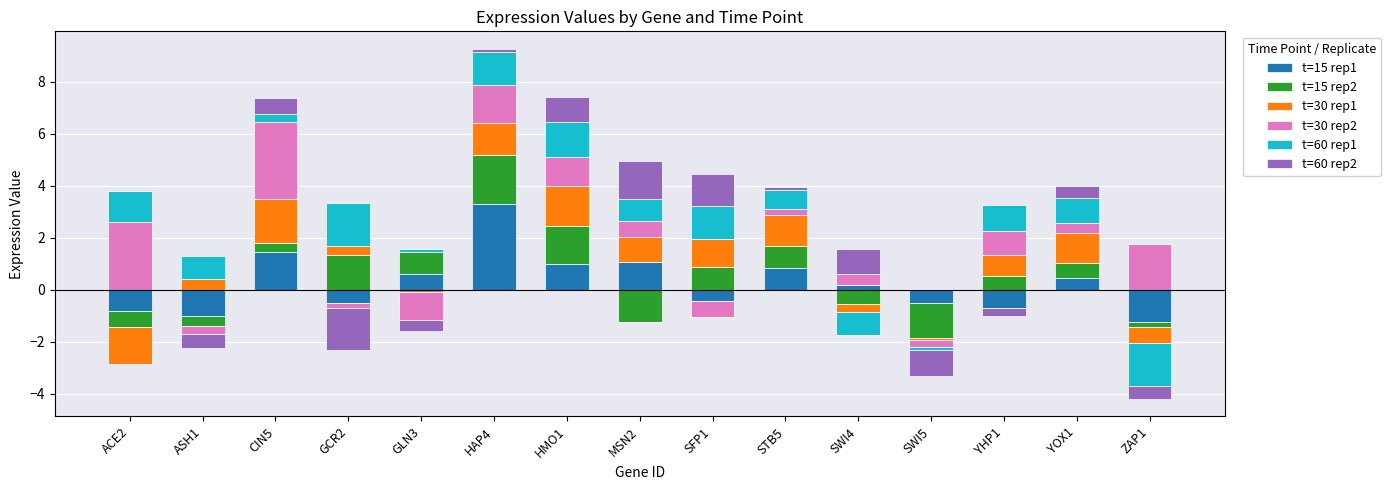

What is the maximum value shown in the chart?

3.3